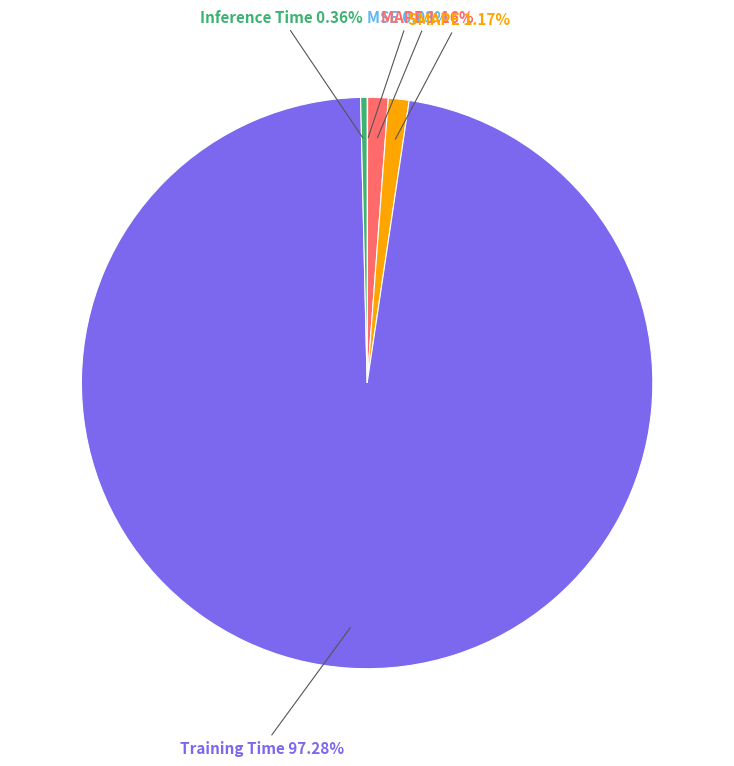

Does any single category account for the majority?

Yes